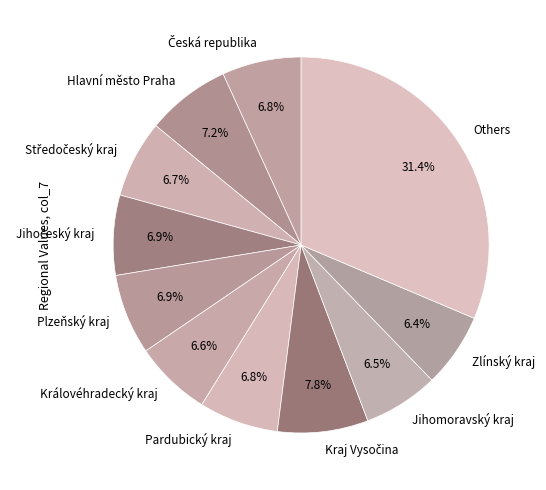

How many slices are in this pie chart?

11